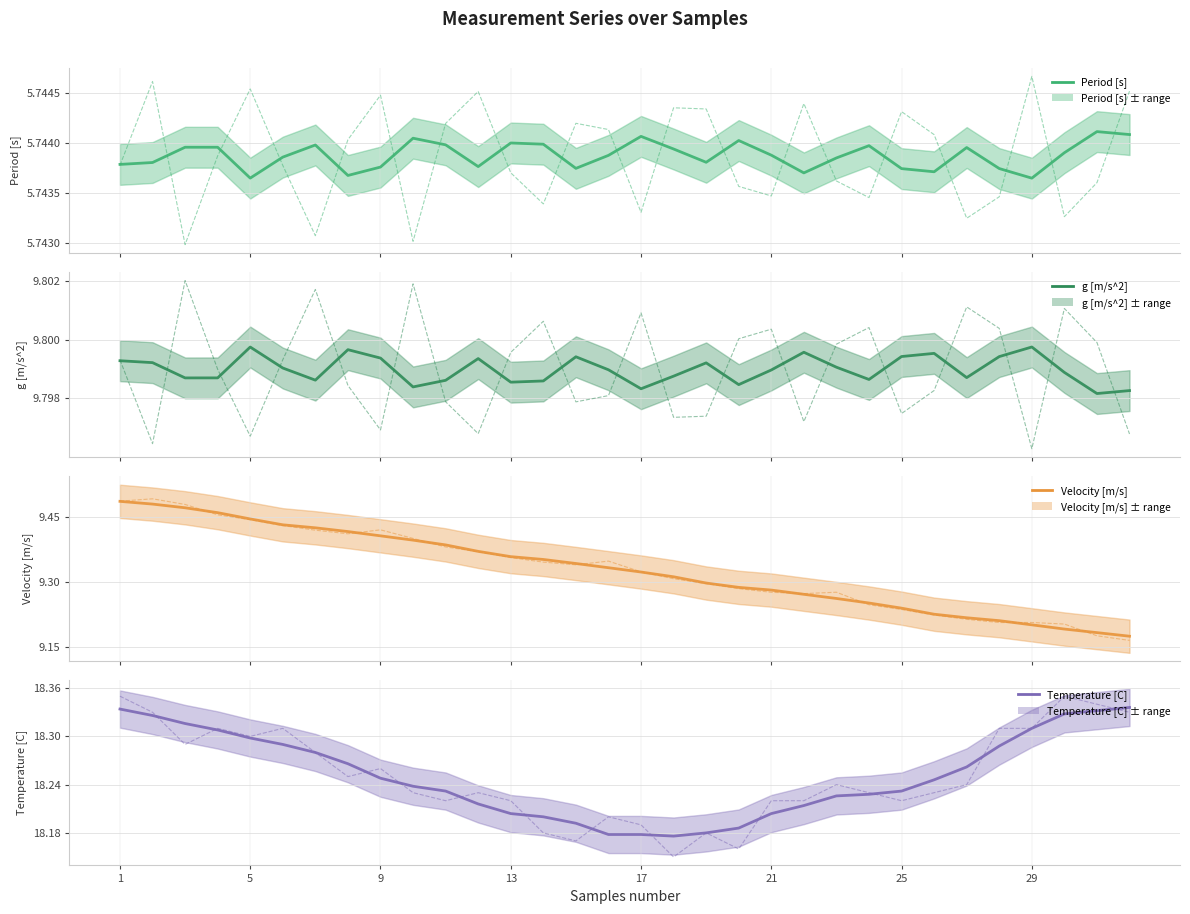

At which category is the sum across all series the highest?

1